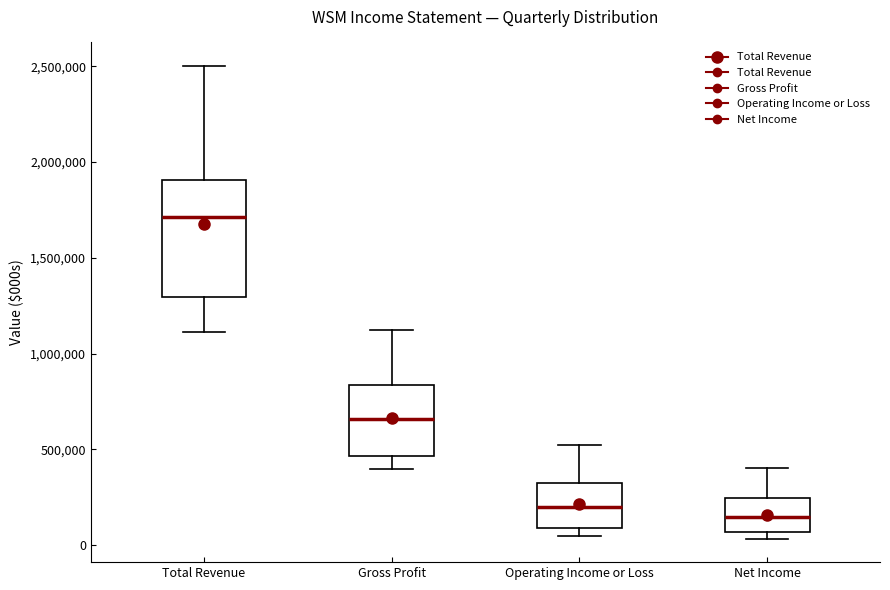

Which box has the highest median line?

Total Revenue